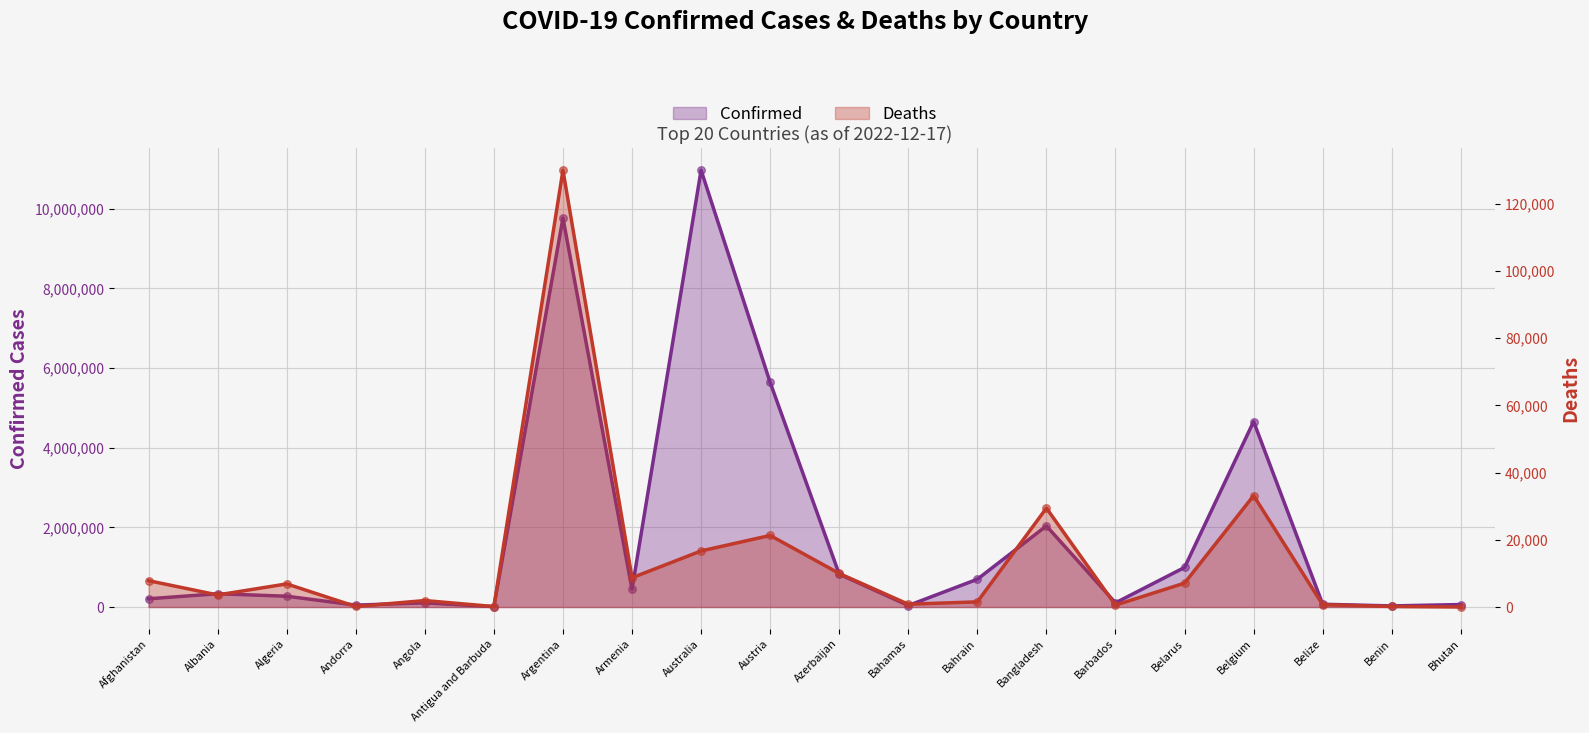

What are all the series names shown in the legend?

Confirmed, Deaths